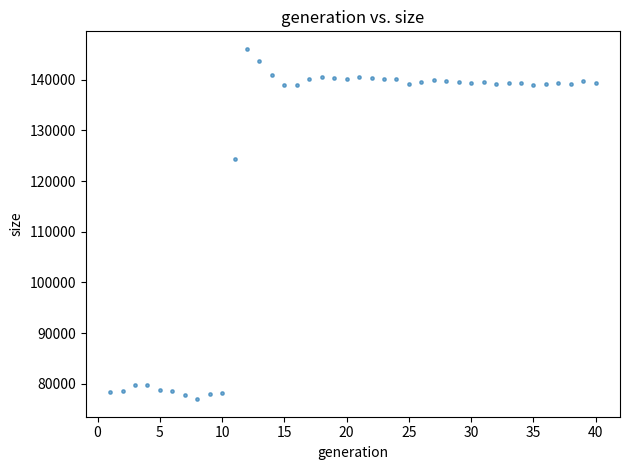

What Y value in the scatter plot is closest to 111515?

124352